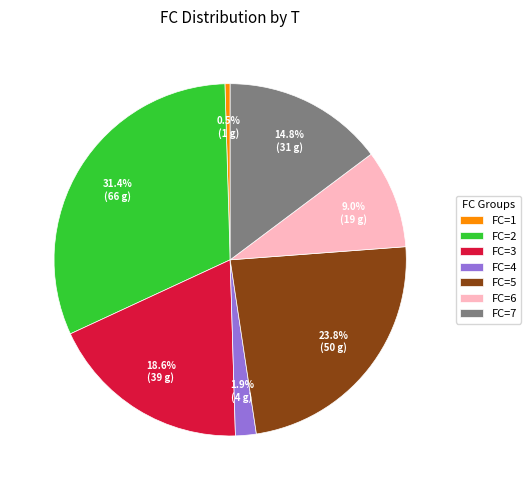

Which has a higher value, FC=1 or FC=7?

FC=7